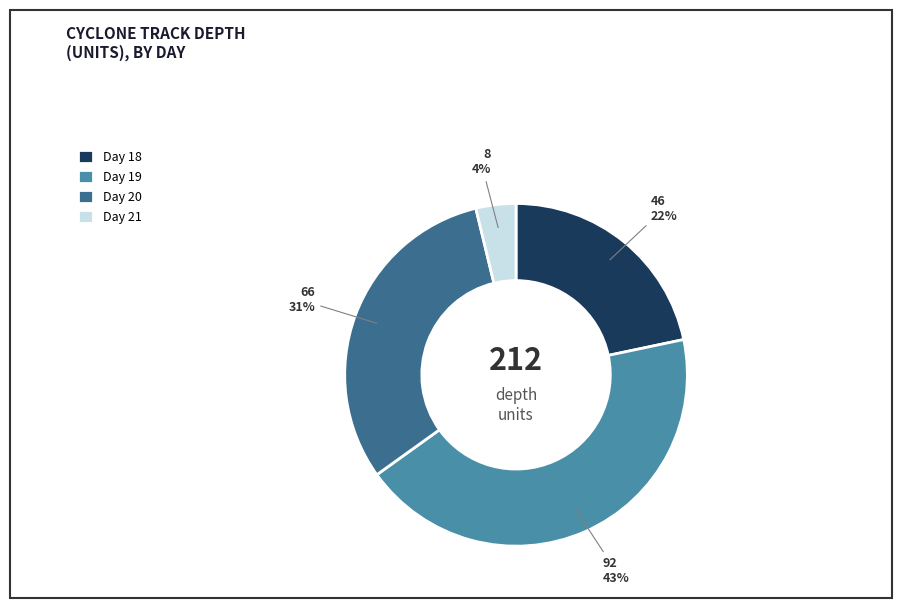

What is the ratio of the value at Day 20 to the value at Day 18?

1.4